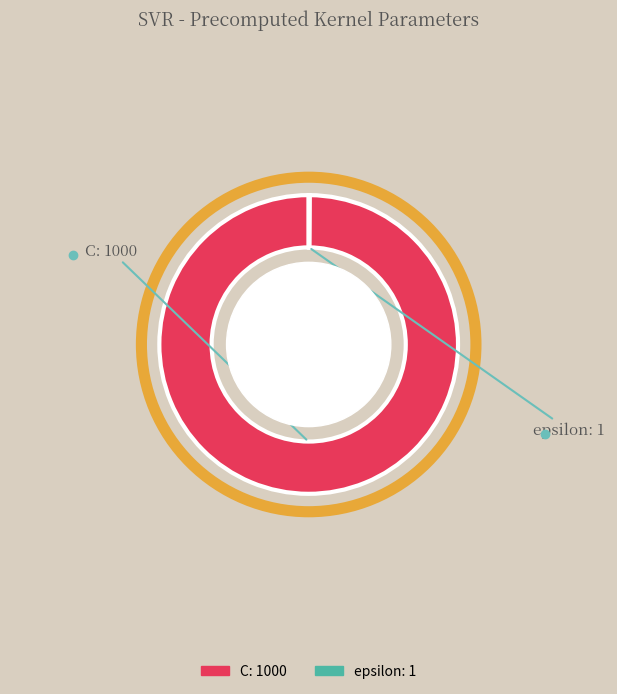

Is it true that C is 100% of the pie?

True